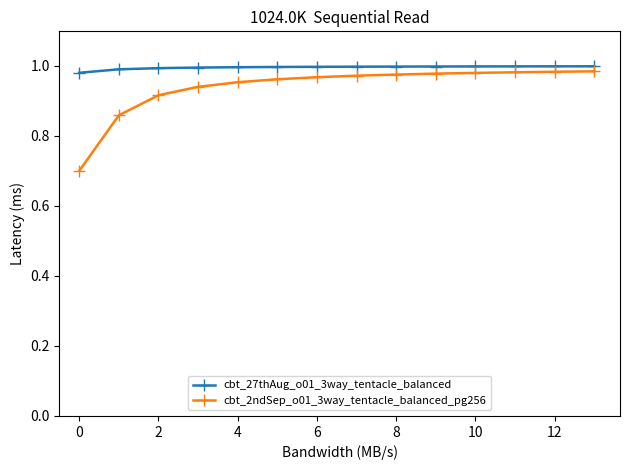

Which series has the largest total across all categories?

cbt_27thAug_o01_3way_tentacle_balanced